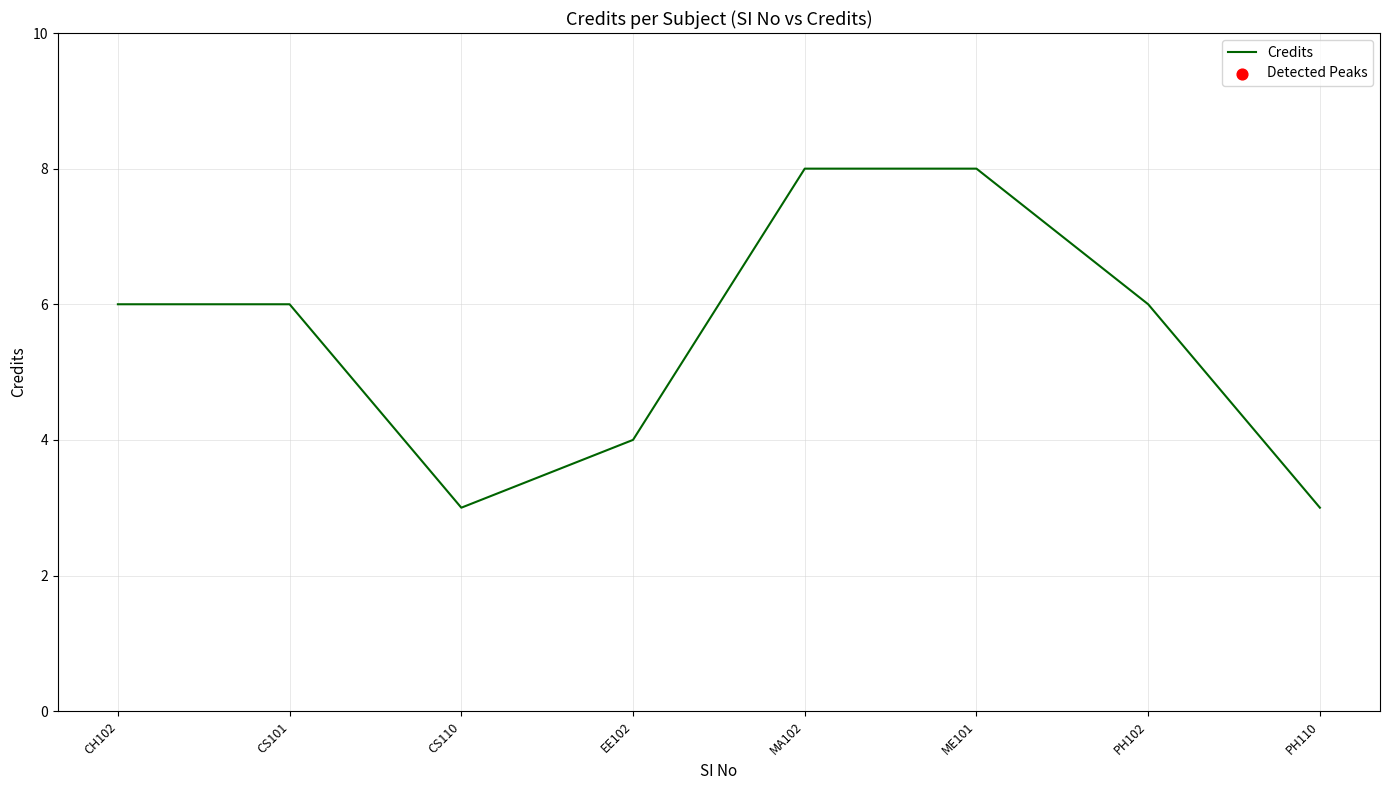

What is the change in value from CS101 to CS110?

-3